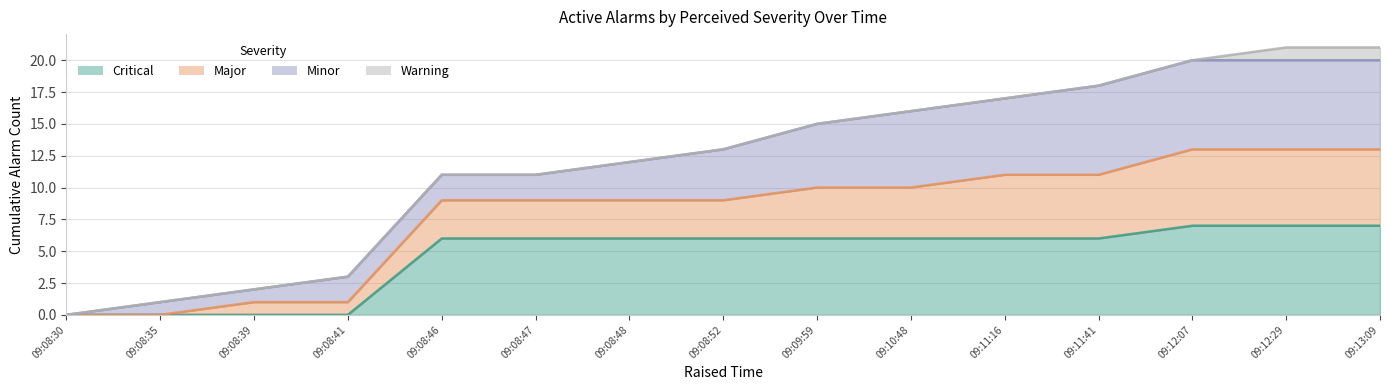

Between 09:09:59 and 09:13:09, which is larger?

09:13:09